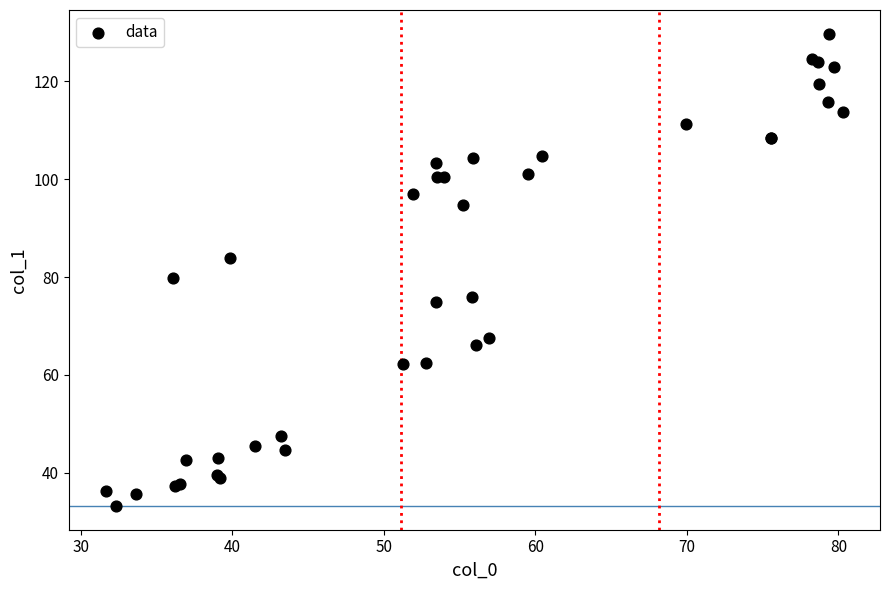

What Y value in the scatter plot is closest to 81?

79.9